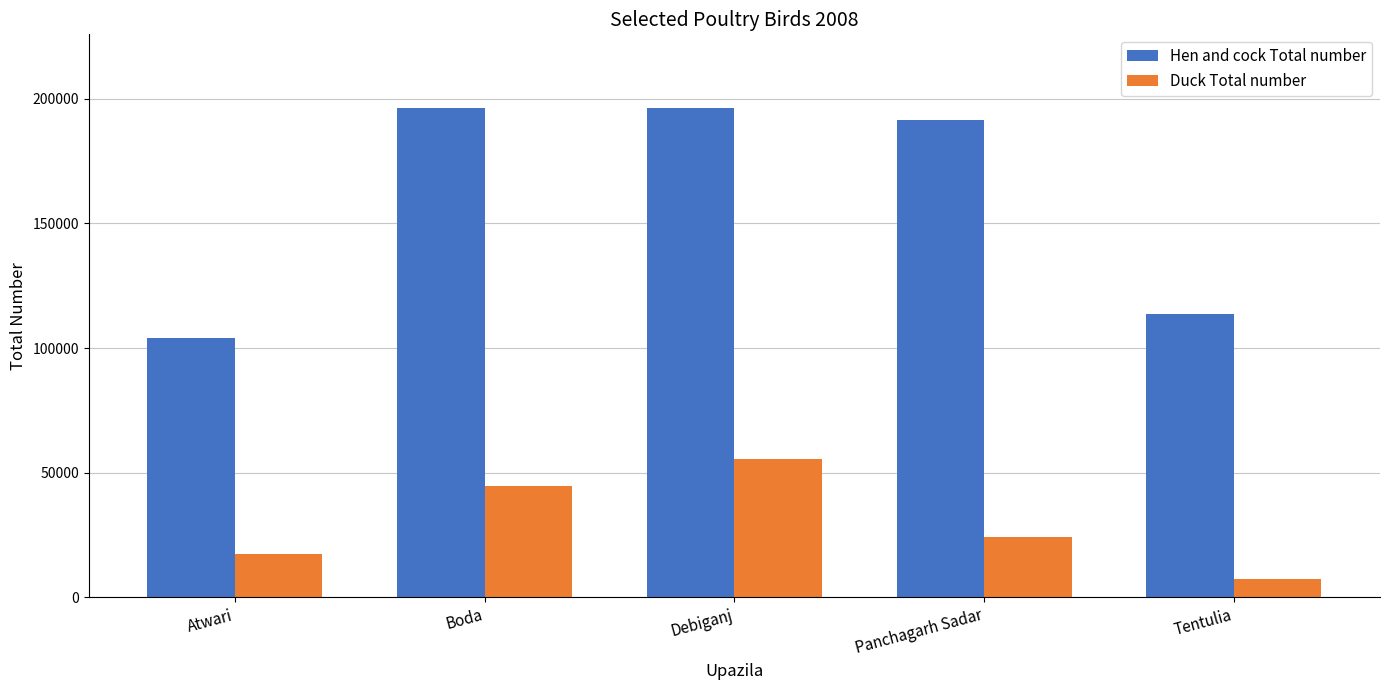

Which series changed the most between Atwari and Boda?

Hen and cock Total number